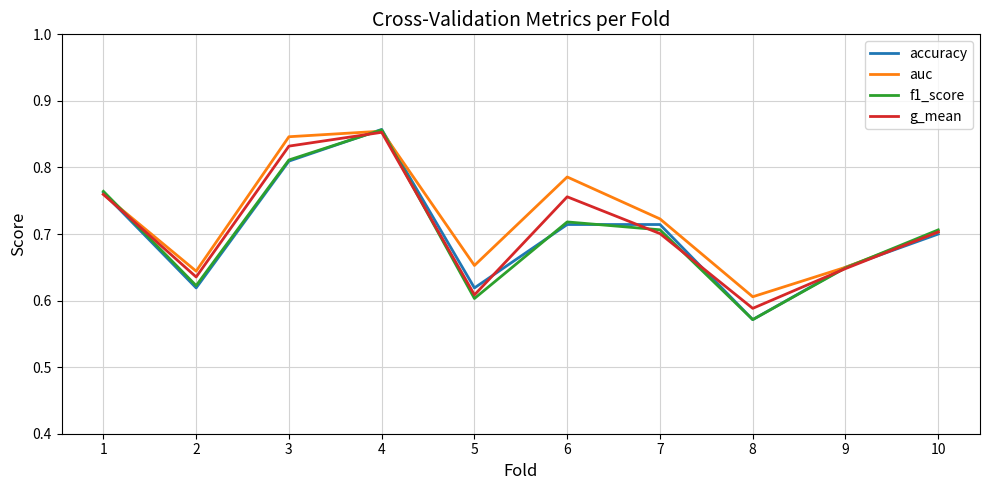

True or false: auc has a value of 0.7 at 5.

True